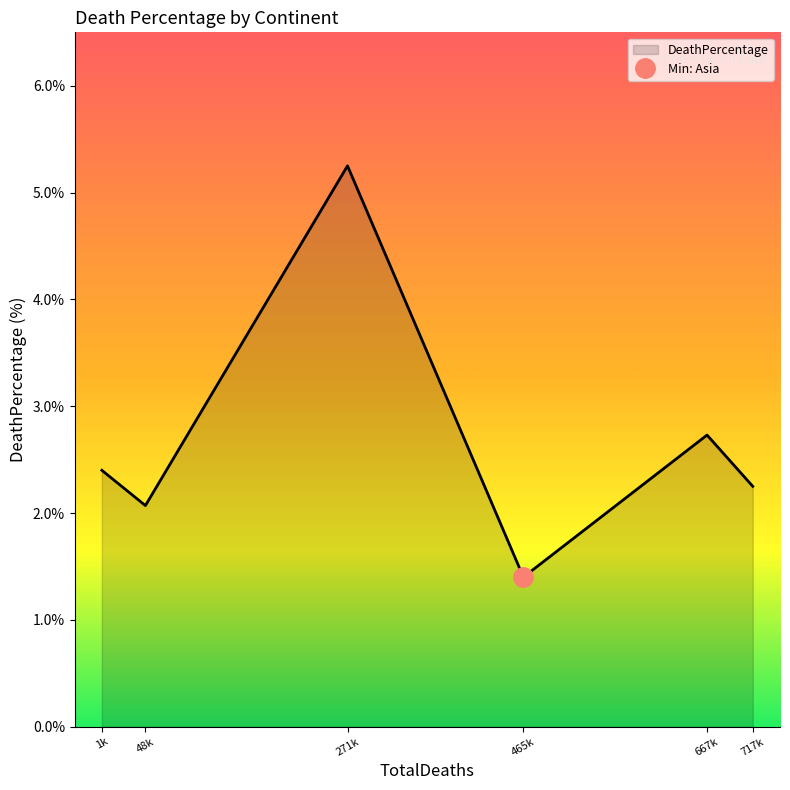

The DeathPercentage series shows 2.1 at 465k. True or false?

False